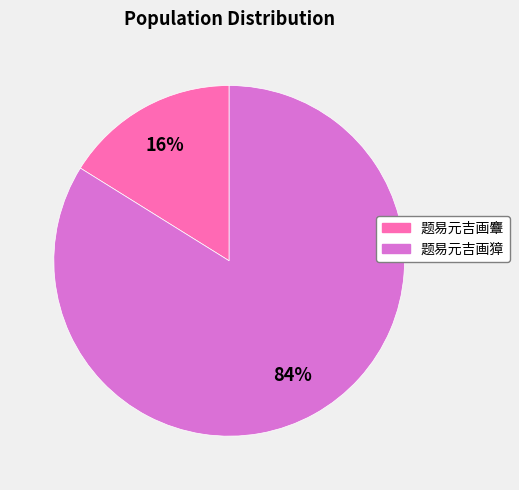

How many slices are in this pie chart?

2